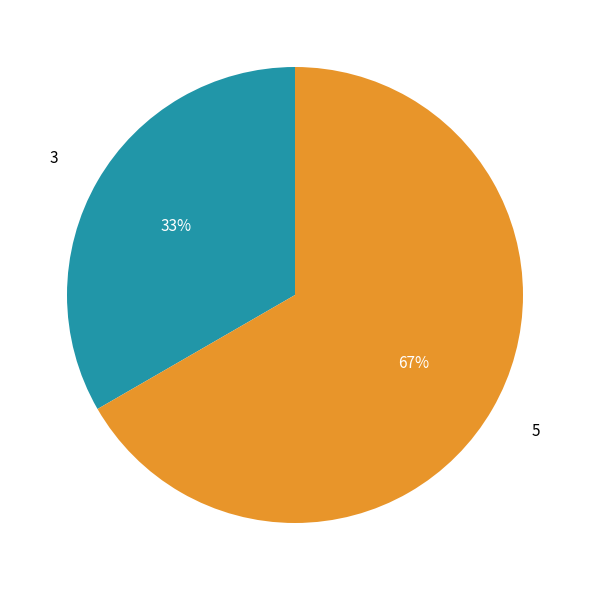

Rank the categories by value from lowest to highest.

3, 5